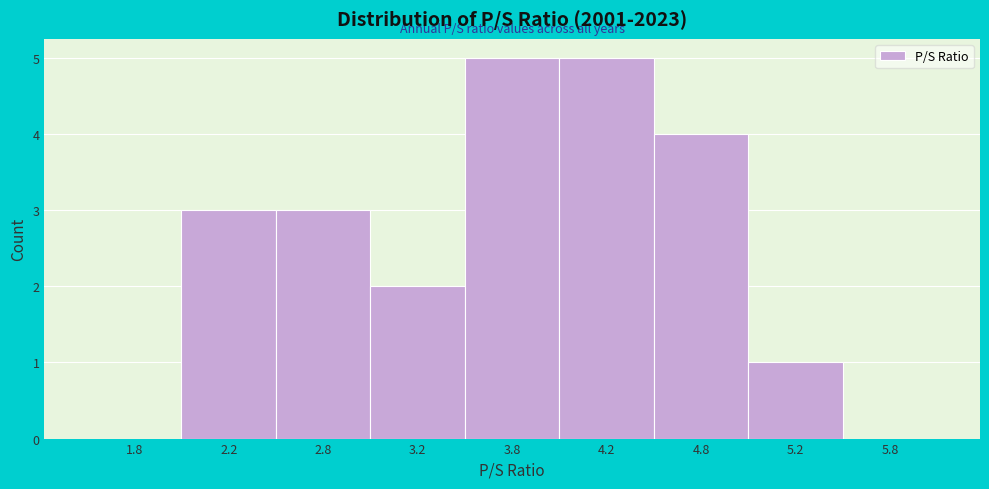

Reading left to right, what are all the values shown in this chart?

1.8=0	2.2=3	2.8=3	3.2=2	3.8=5	4.2=5	4.8=4	5.2=1	5.8=0